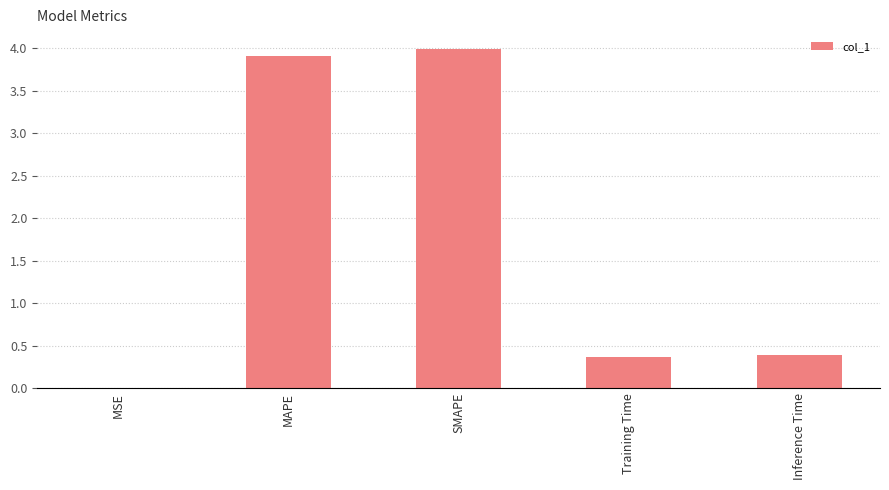

What is the change in value from SMAPE to Inference Time?

-3.6